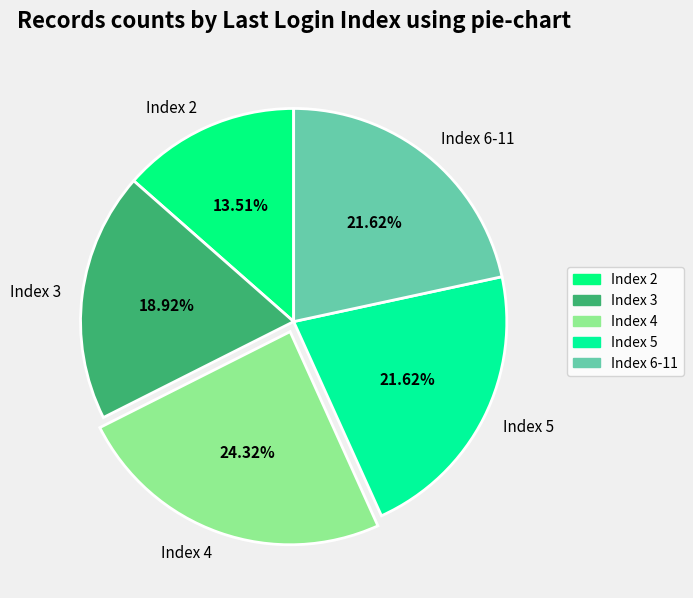

Combined, do Index 6-11 and Index 3 account for over 50%?

No